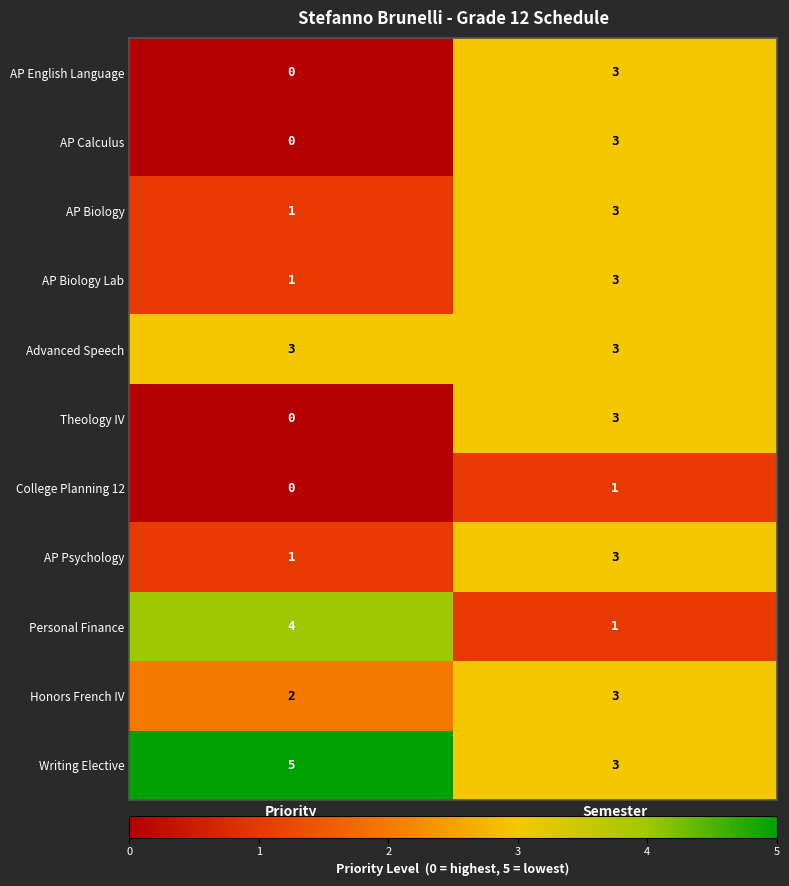

Reading left to right, what are all the values shown in this chart?

AP English Language: 0	3
AP Calculus: 0	3
AP Biology: 1	3
AP Biology Lab: 1	3
Advanced Speech: 3	3
Theology IV: 0	3
College Planning 12: 0	1
AP Psychology: 1	3
Personal Finance: 4	1
Honors French IV: 2	3
Writing Elective: 5	3